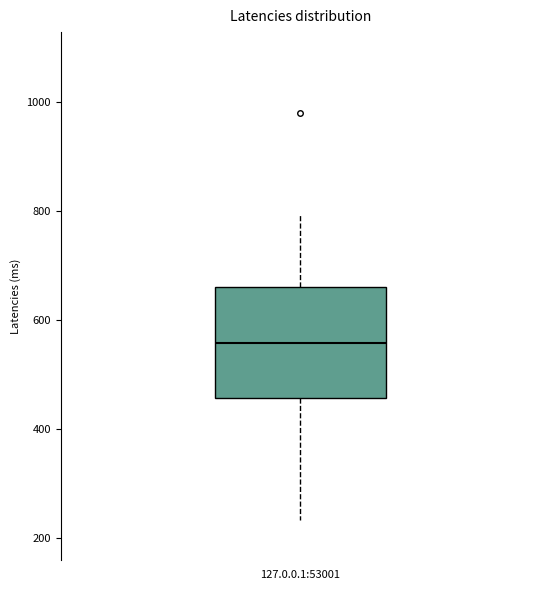

Transcribe this box plot: give where the median line is, the range the box spans, and where the two whiskers end, as read against the y-axis. The values are not printed on the chart, so give them approximately, as read against the axis.

median 560, box 460 to 660, whiskers 240 to 800